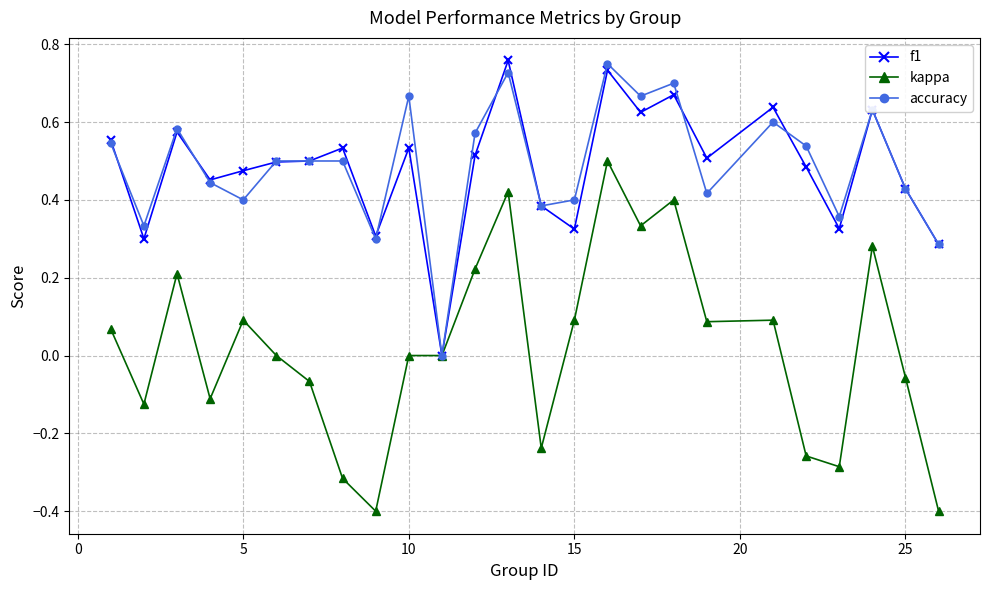

True or false: accuracy has more than 1 interior local peaks.

True